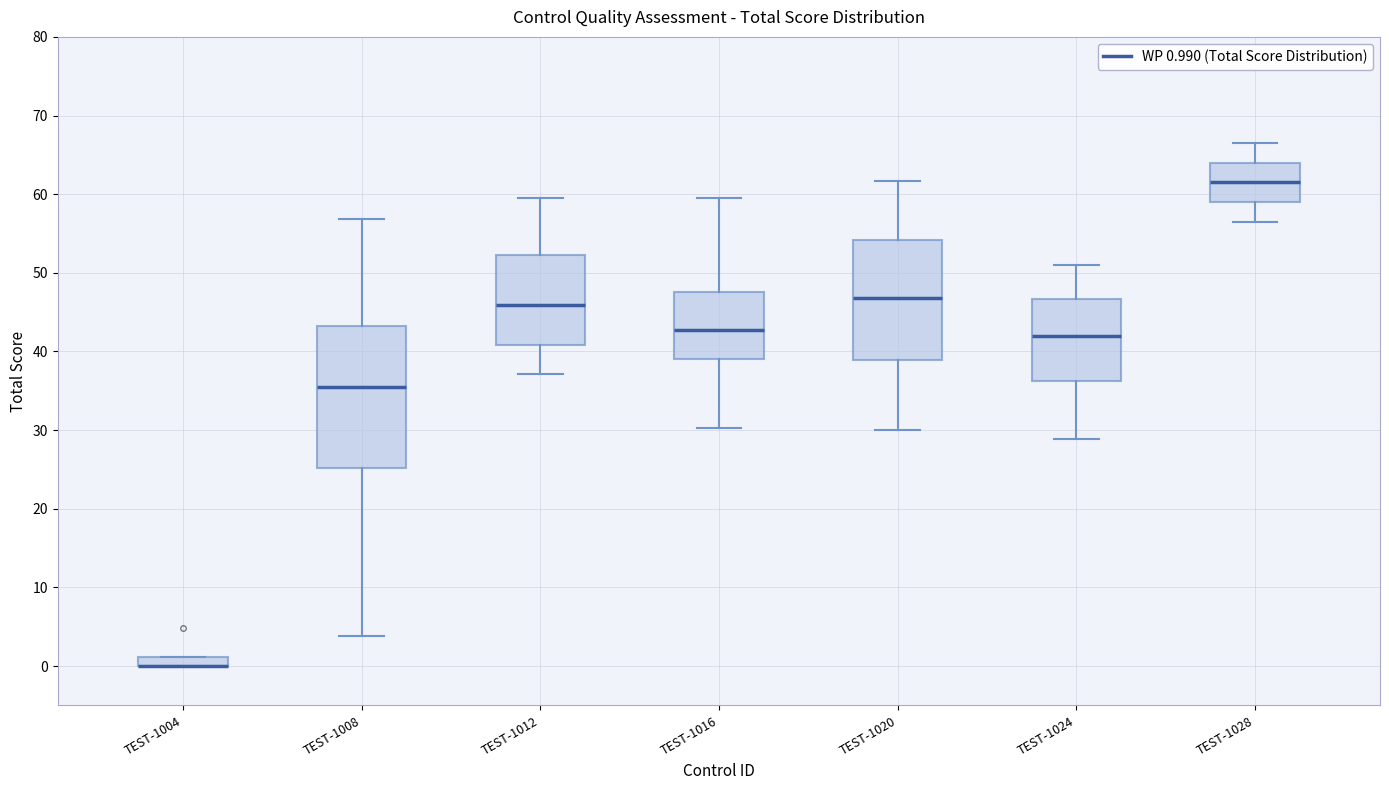

Which box is the tallest, from its lower edge to its upper edge?

TEST-1008